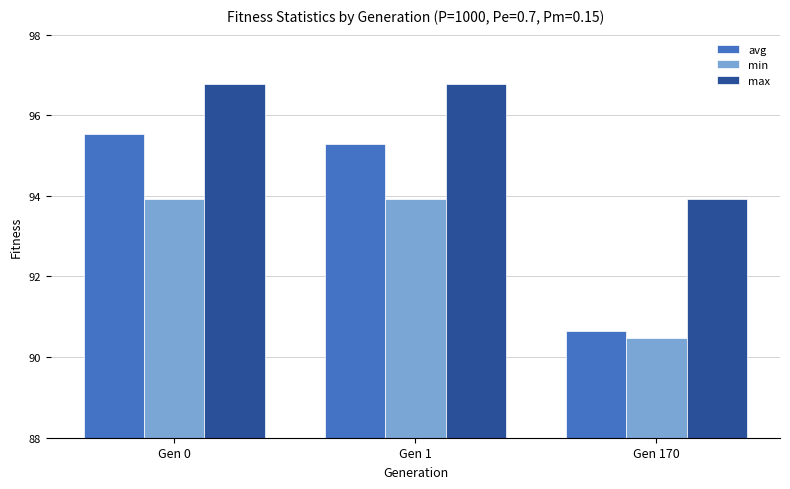

Count the number of data series in this chart.

3